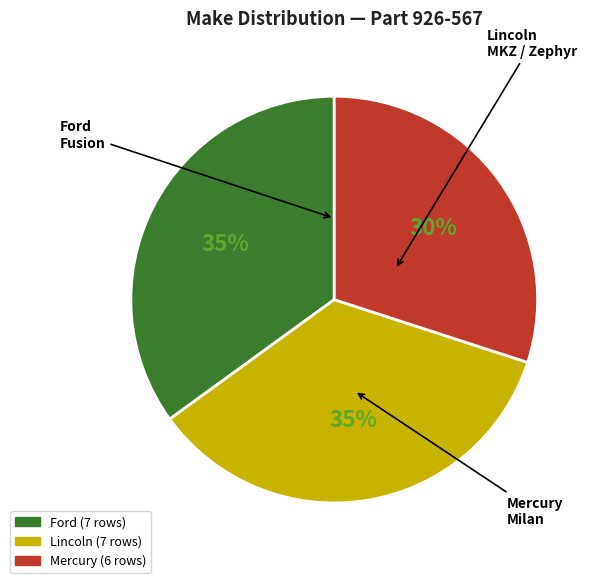

Does any single category account for the majority?

No